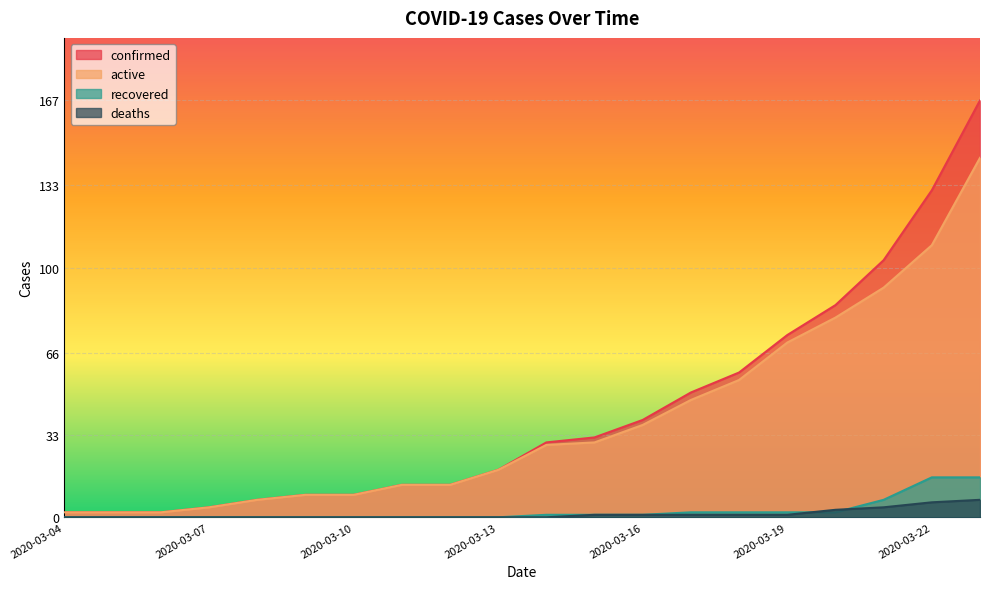

What are all the series names shown in the legend?

confirmed, active, recovered, deaths